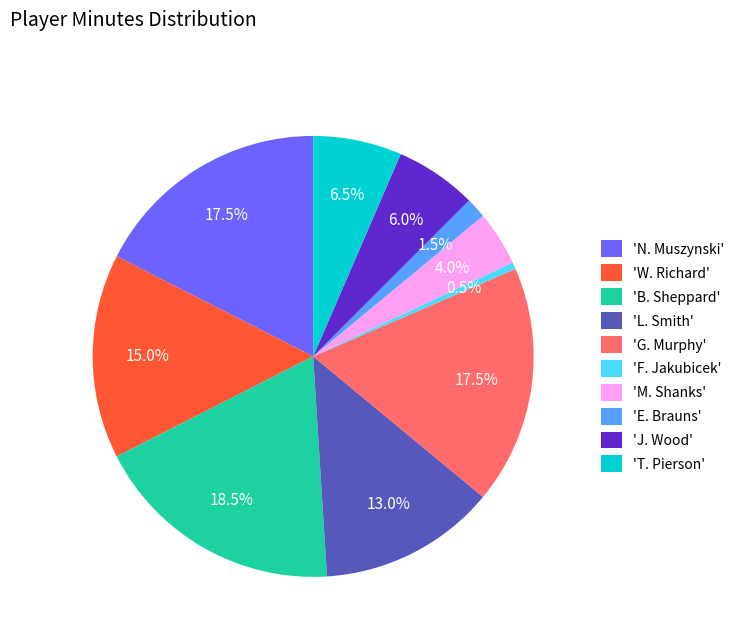

How many segments does this pie chart have?

10